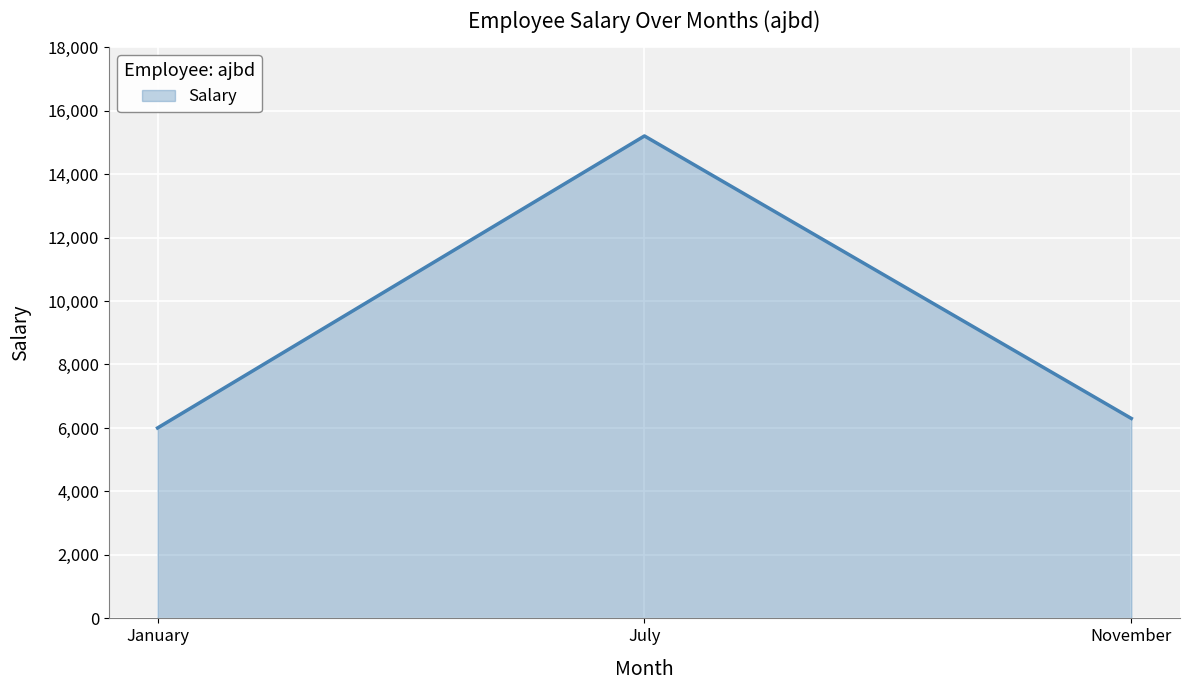

What is the smallest value displayed?

6000